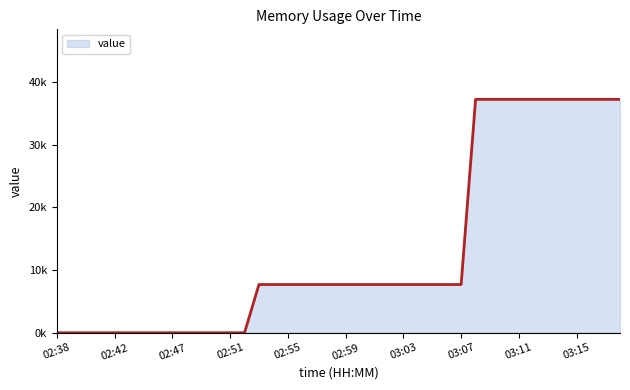

Does the chart have visible grid lines?

No